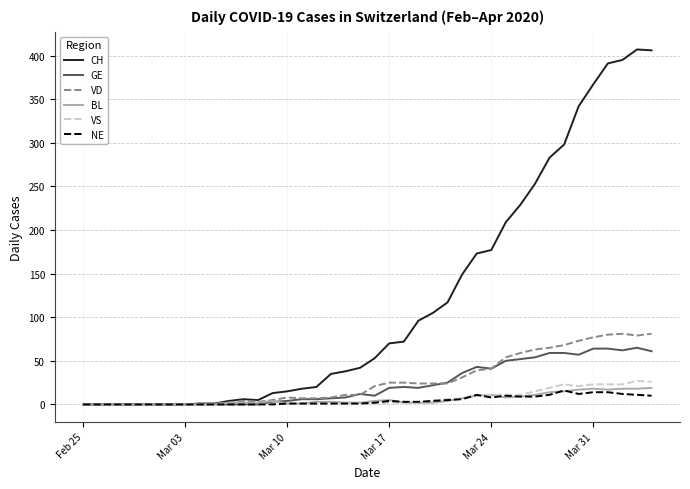

Which series has the largest total across all categories?

CH